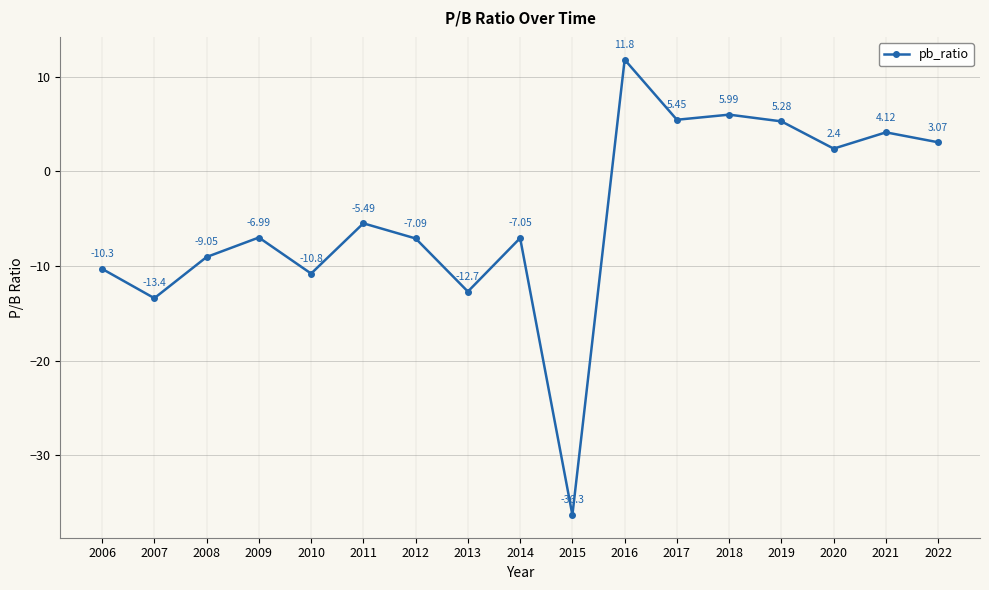

At which category does the chart reach its minimum across all series?

2015